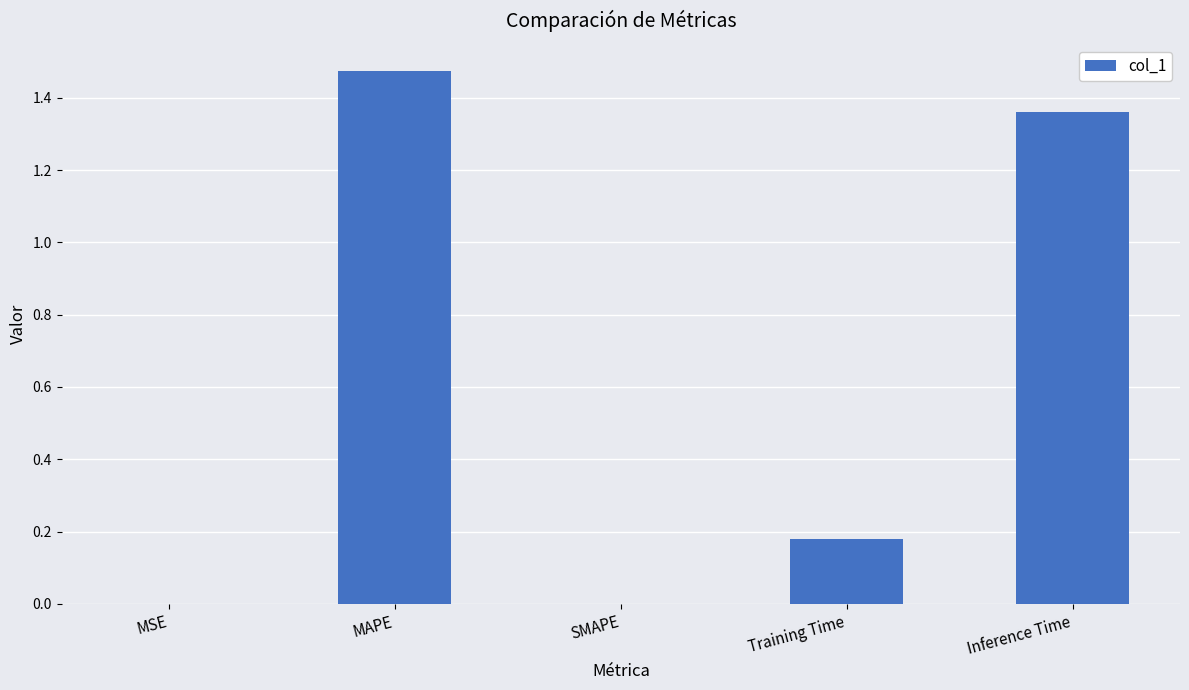

How many categories are shown in the chart?

5